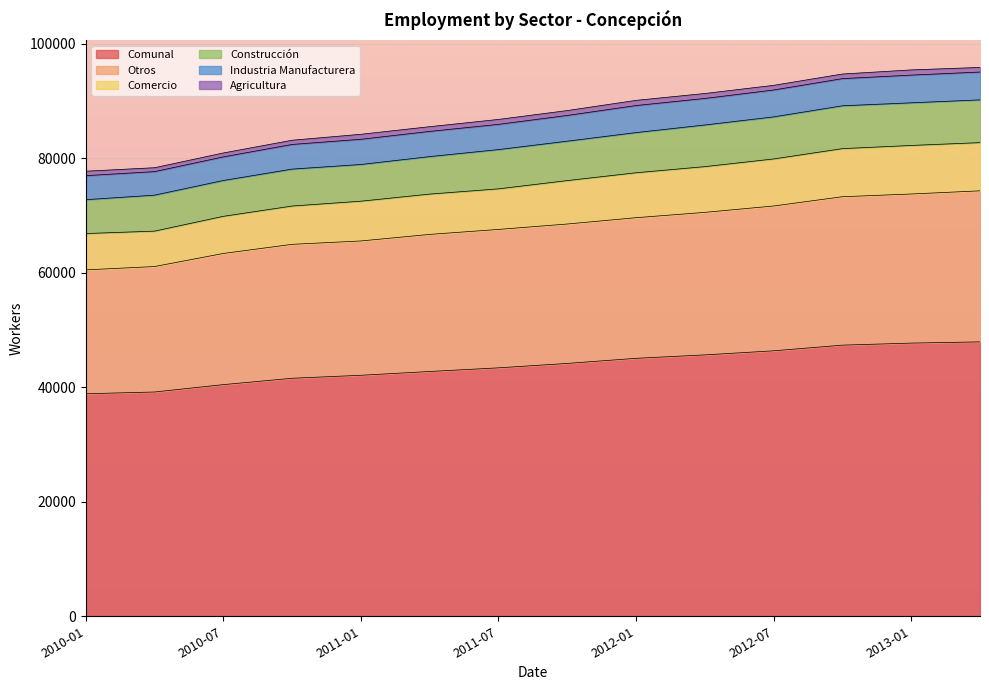

What is the lowest value of the Comunal series?

38865